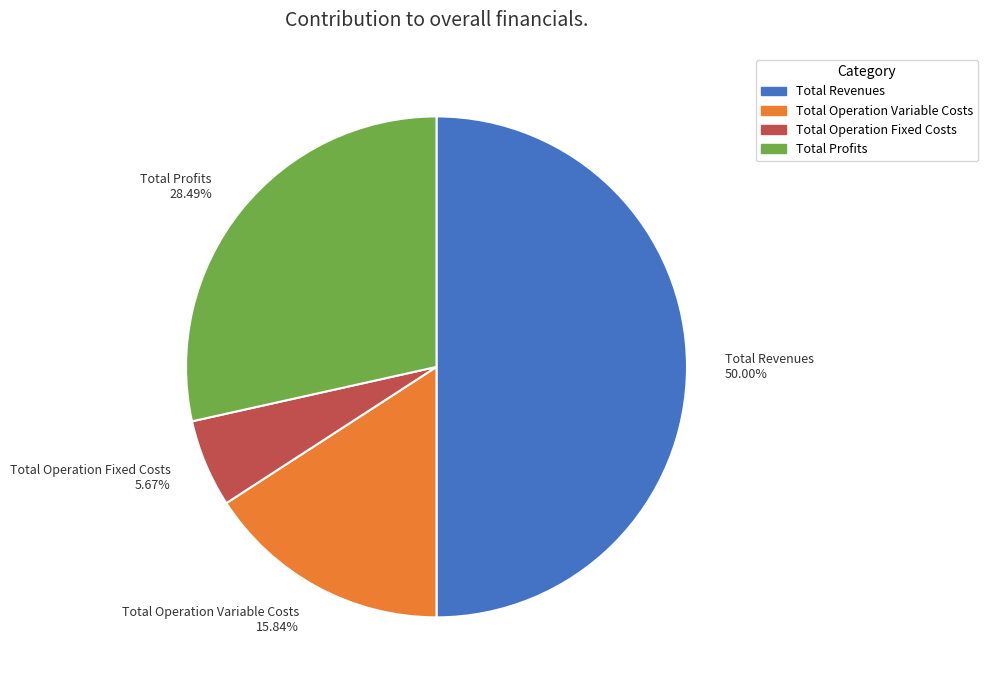

To the nearest percent, what is the difference between the largest and smallest slice percentages?

44%